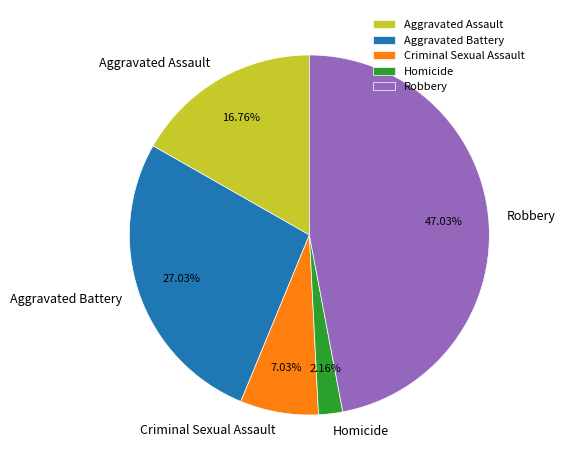

Which category has the smallest portion of the pie?

Homicide